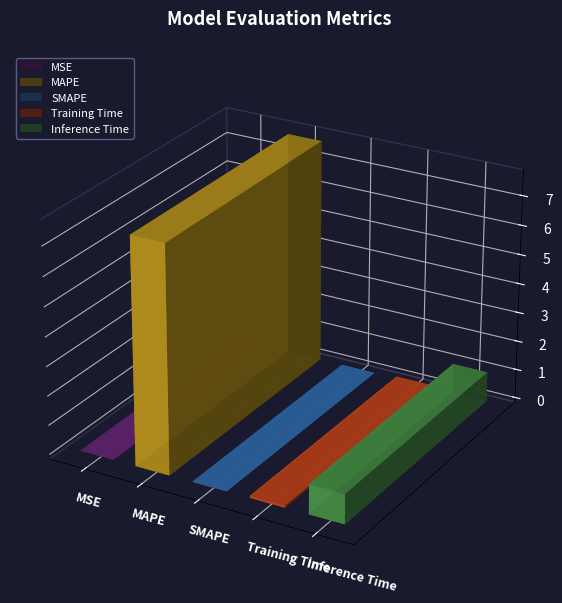

Between MSE and SMAPE, which is larger?

MSE